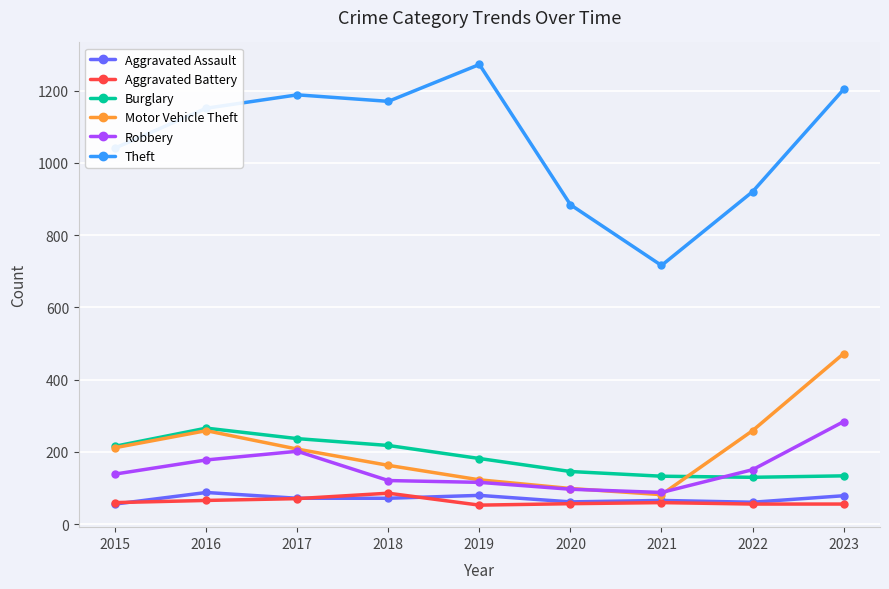

What is the maximum value shown in the chart?

1272